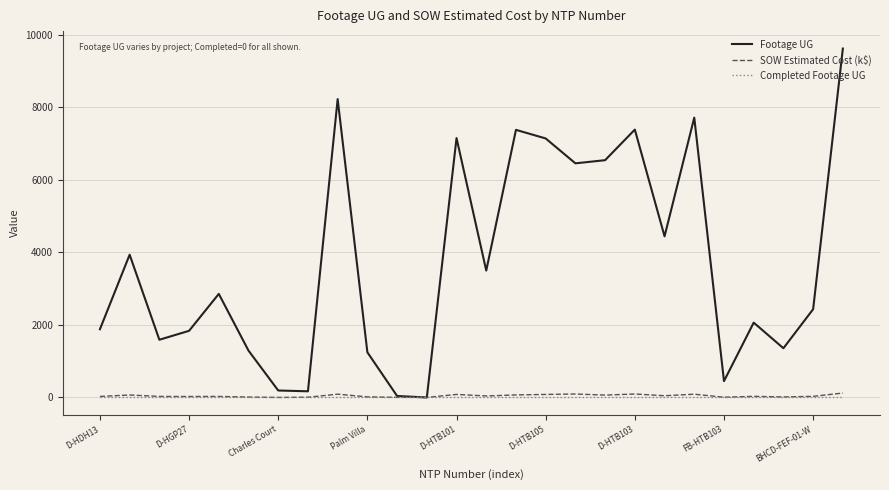

What is the highest value of the Footage UG series?

9619.0